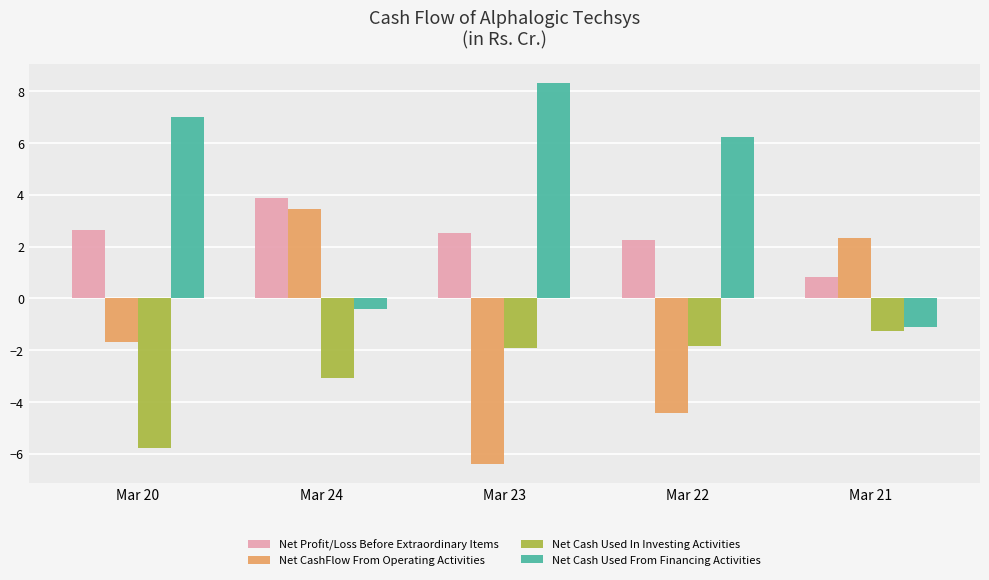

How many groups of bars are there?

5